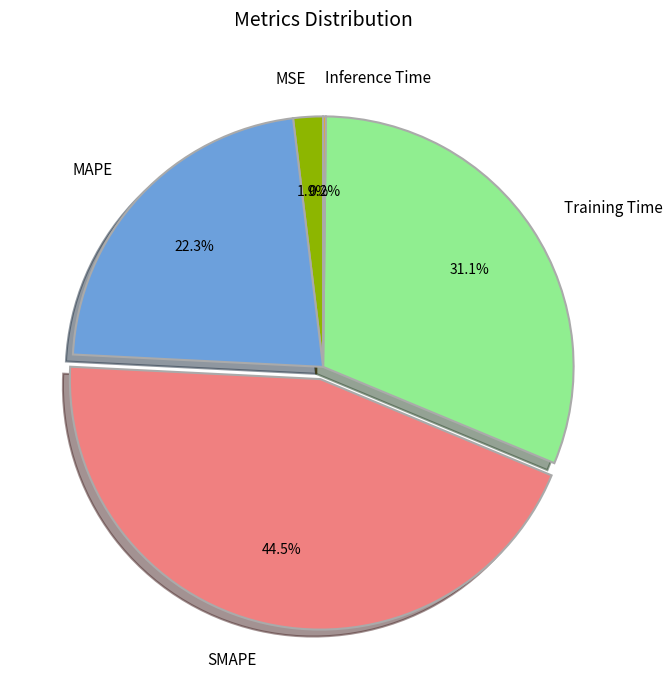

What percentage is NOT represented by MAPE?

77.7%